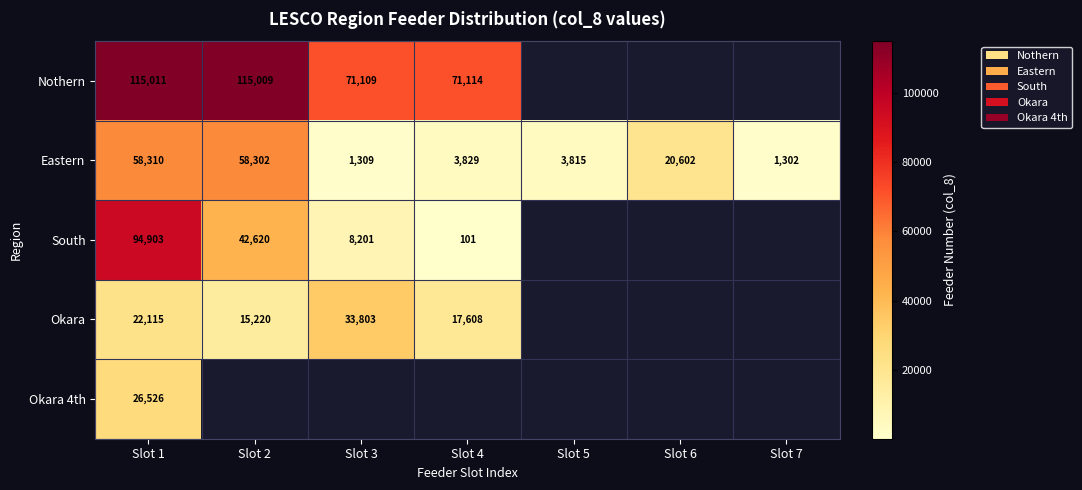

What is the maximum value shown in the chart?

115011.0